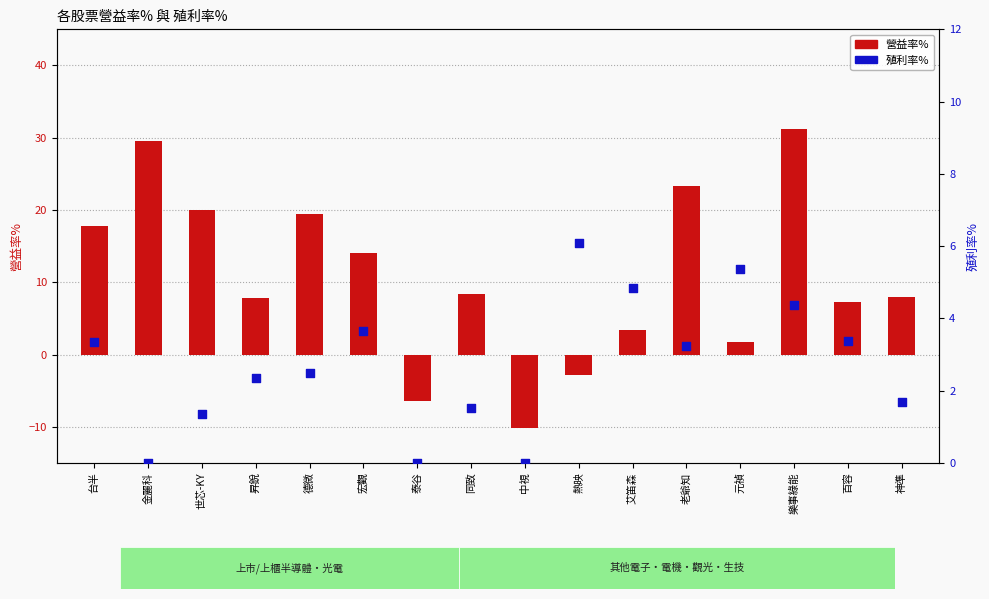

Which series reaches the maximum Y coordinate?

營益率%